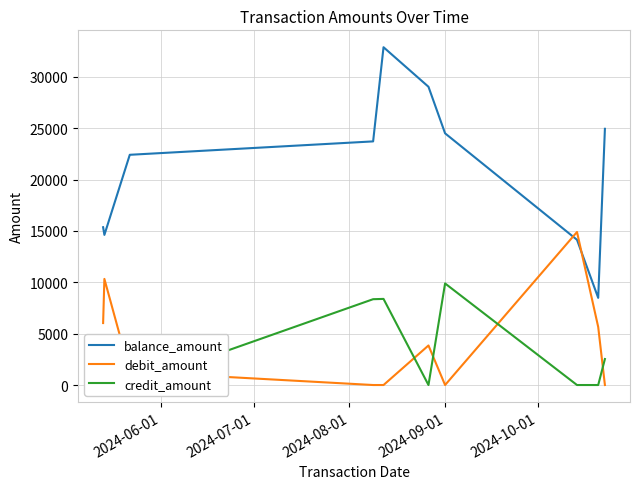

True or false: balance_amount and debit_amount cross at least once.

True